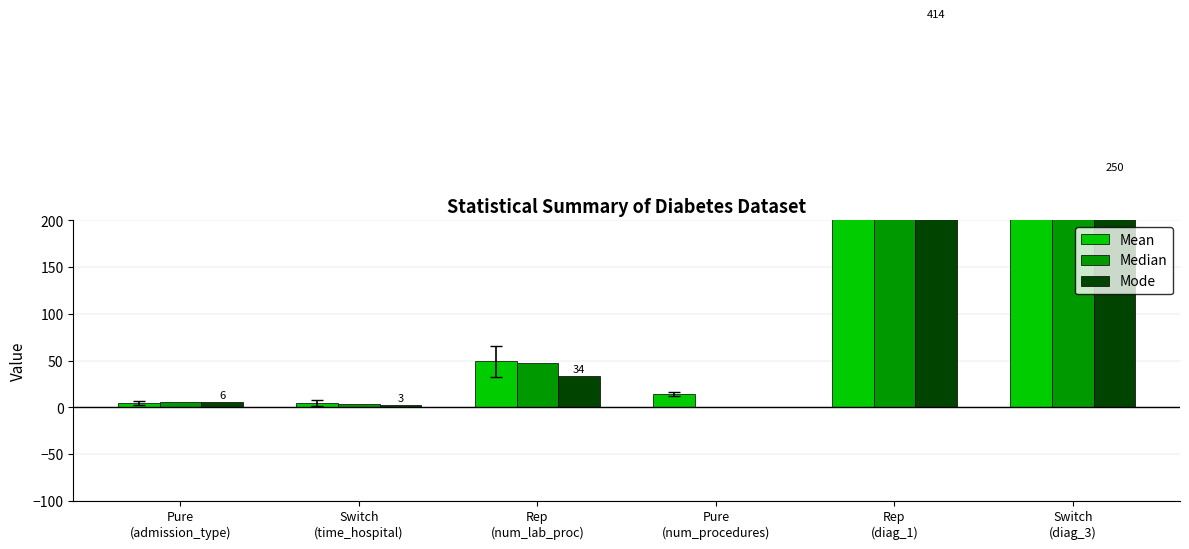

At which label is Mean closest to 245?

Switch
(diag_3)